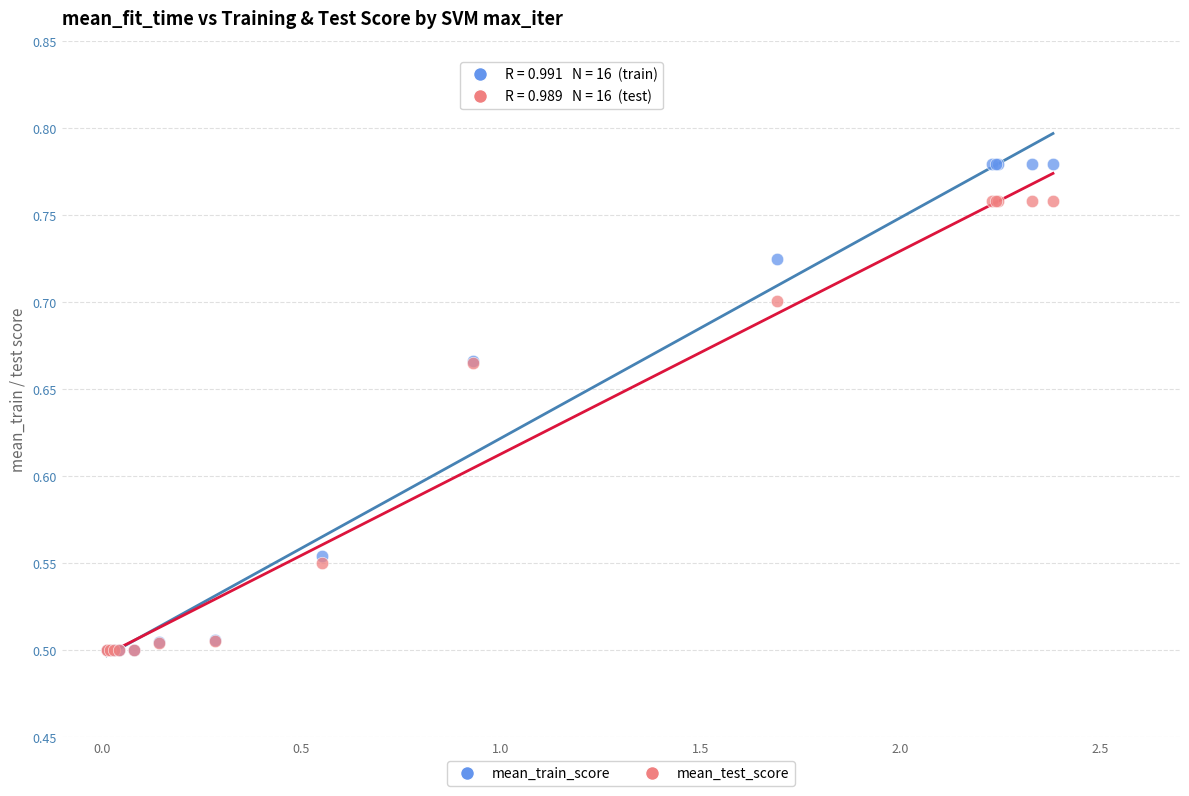

Which series contains the highest Y value?

mean_train_score